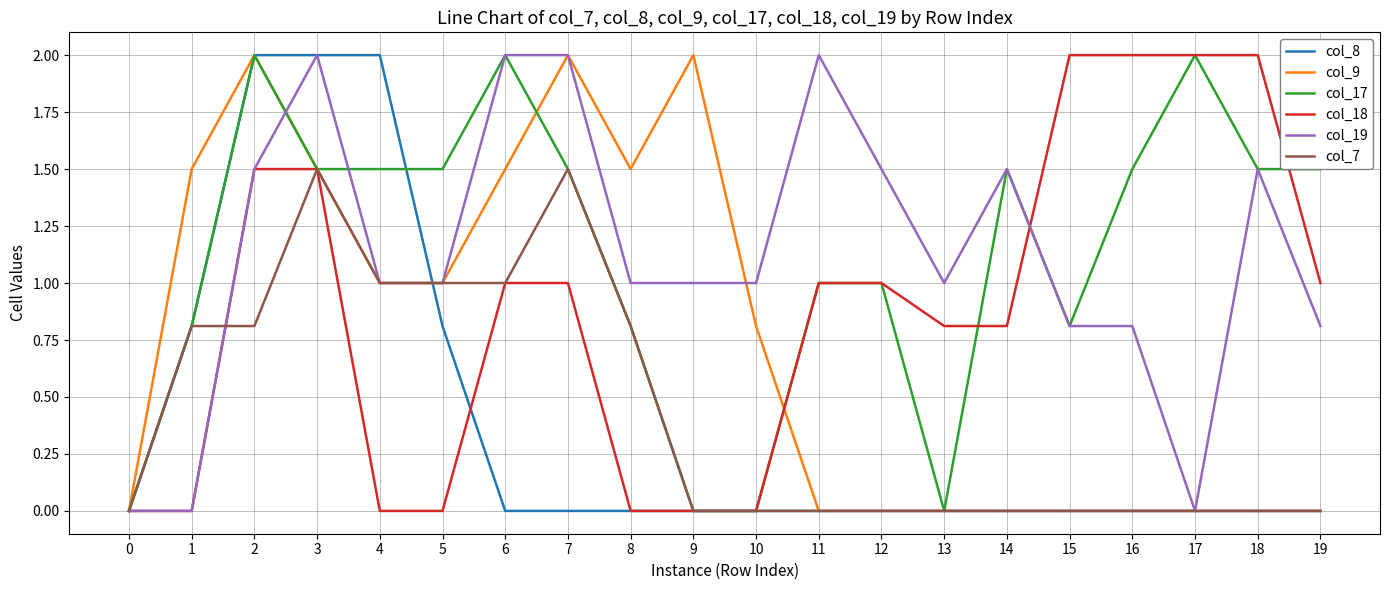

What is the total value across all series at 11?

4.0